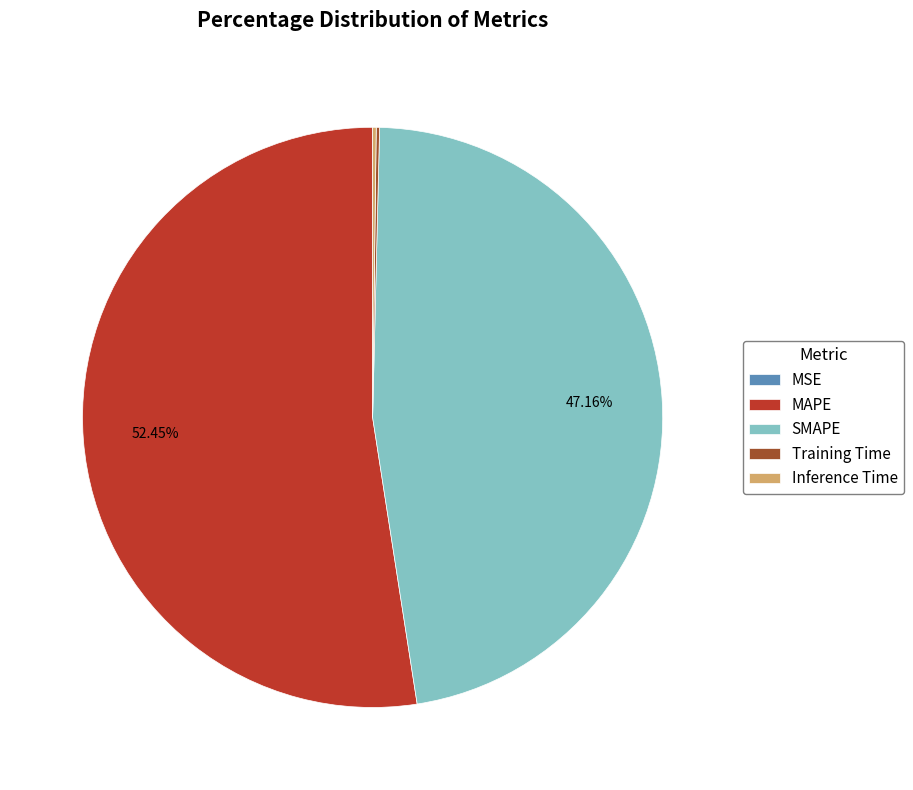

What is the largest slice in the pie chart?

MAPE